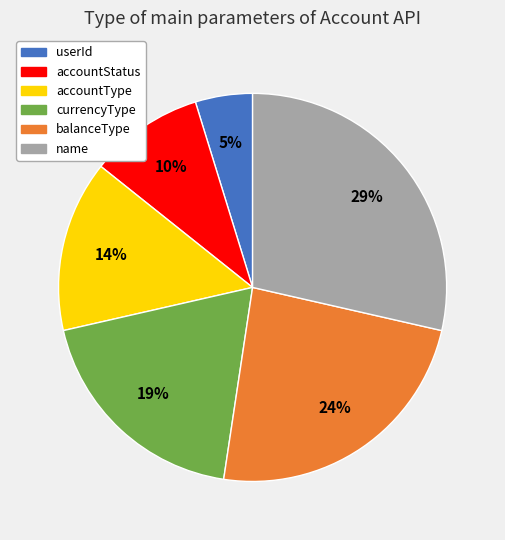

To the nearest percent, what portion does name represent?

29%